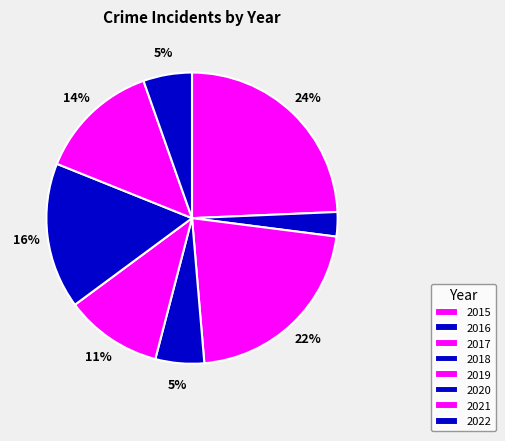

Approximately how many times larger is the value at 2015 compared to 2017?

1.1